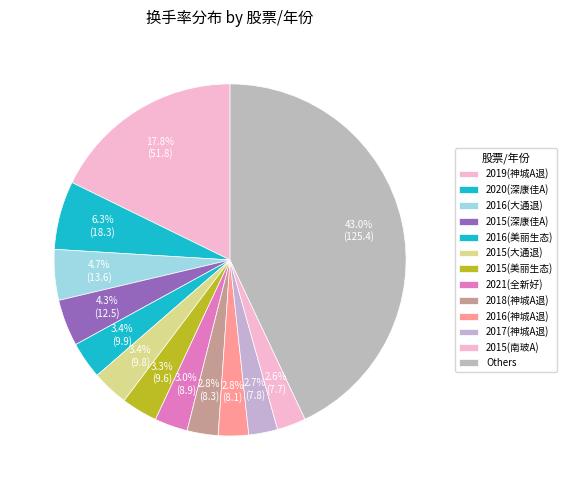

Count the number of slices in the pie.

13